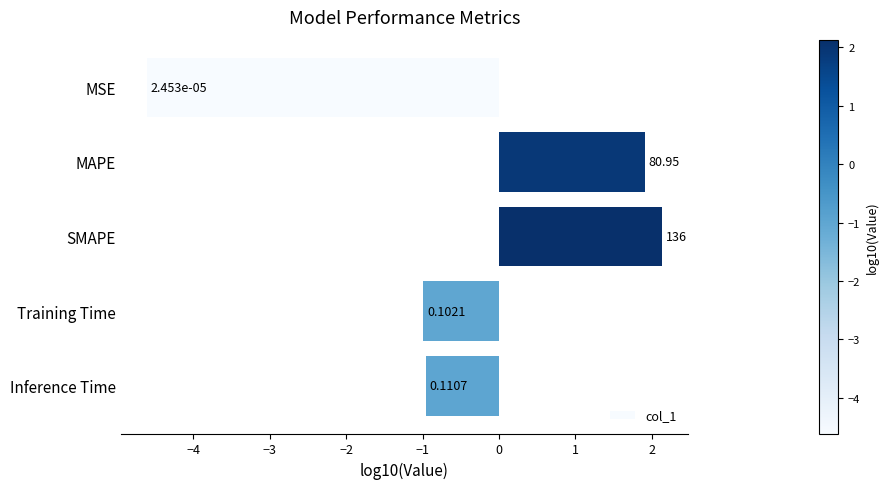

How many bars are there in total?

5